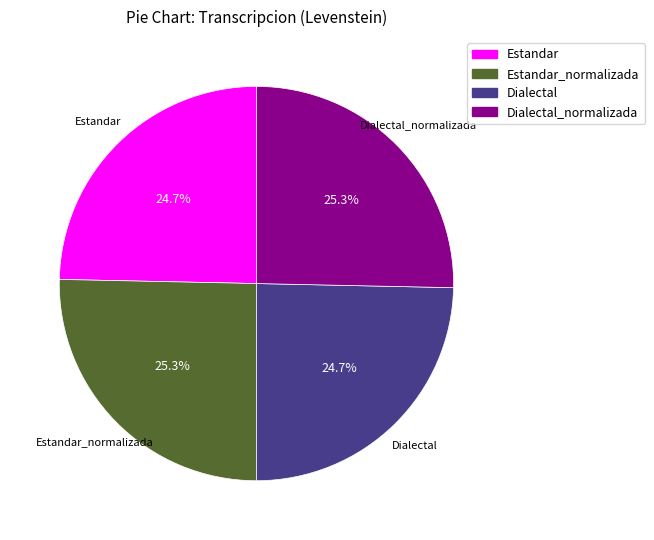

Is there a majority slice in this chart?

No